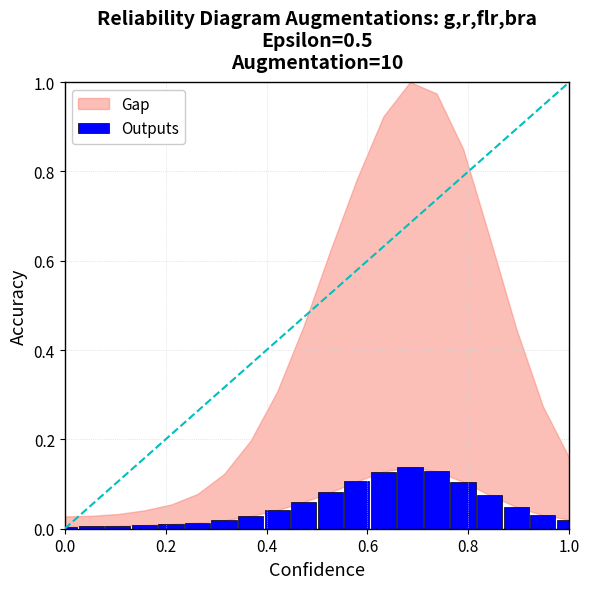

What is the sum of all values?

1.1